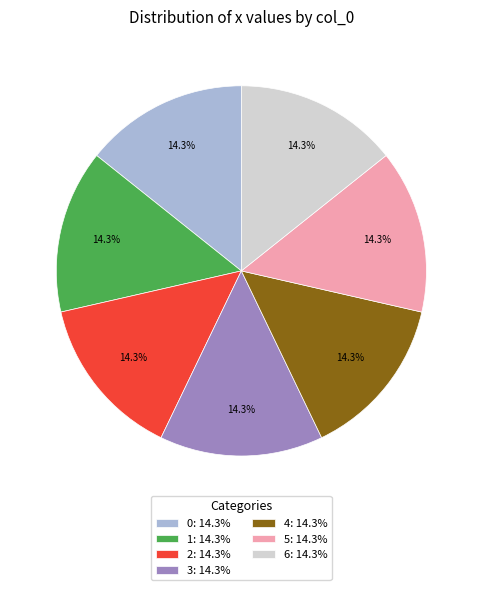

The 4 slice represents 27% of the pie. True or false?

False